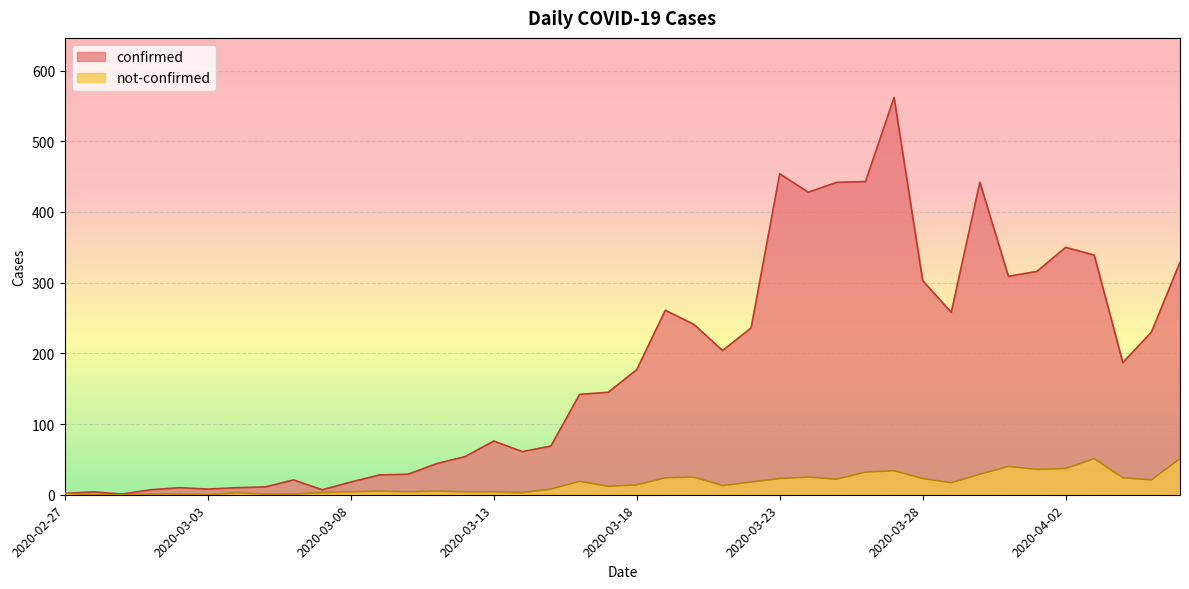

Reading right to left, what are all the values shown in this chart?

confirmed: 329	230	187	339	350	316	309	442	258	303	562	443	442	428	454	236	204	241	261	177	145	142	69	61	76	54	44	29	28	18	7	21	11	10	8	10	7	1	4	2
not-confirmed: 51	21	24	51	37	36	40	29	17	23	34	32	22	25	23	18	13	25	24	14	12	19	8	3	4	4	5	4	5	4	3	1	1	3	0	1	1	0	0	2